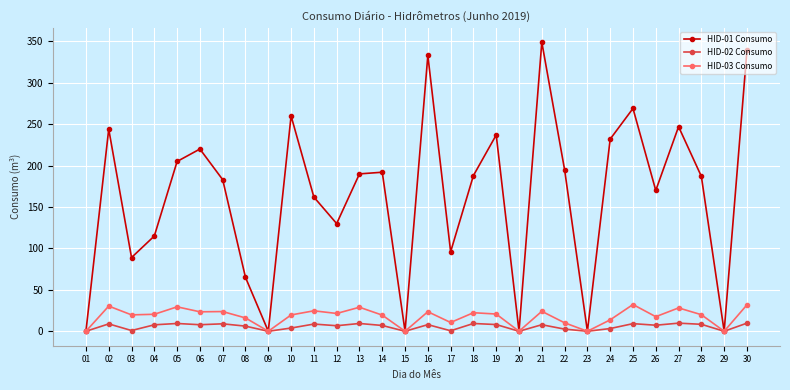

What is the value of the HID-03 Consumo point at the 10th from the left?

19.7